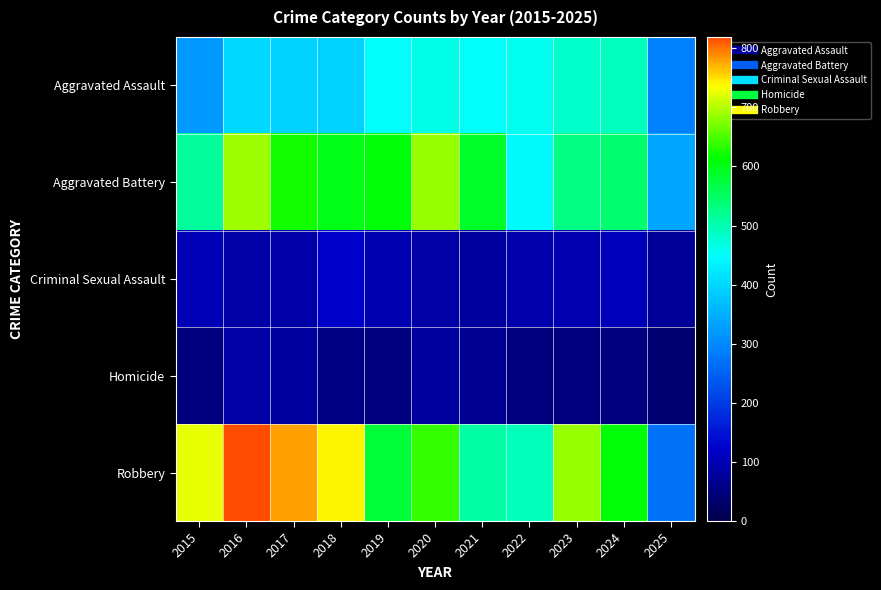

How many distinct data groups are displayed?

5